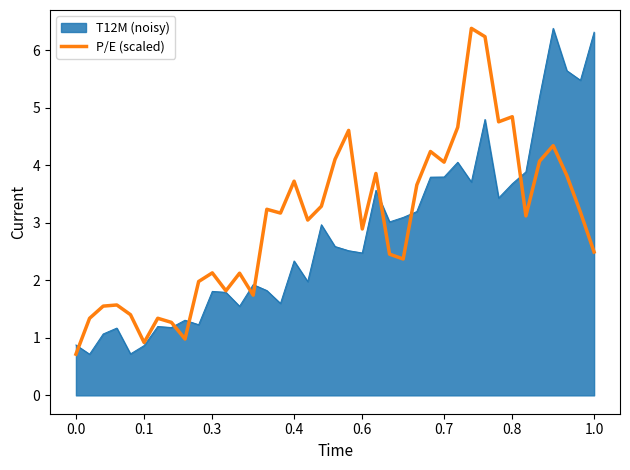

What is the greatest value displayed?

6.4